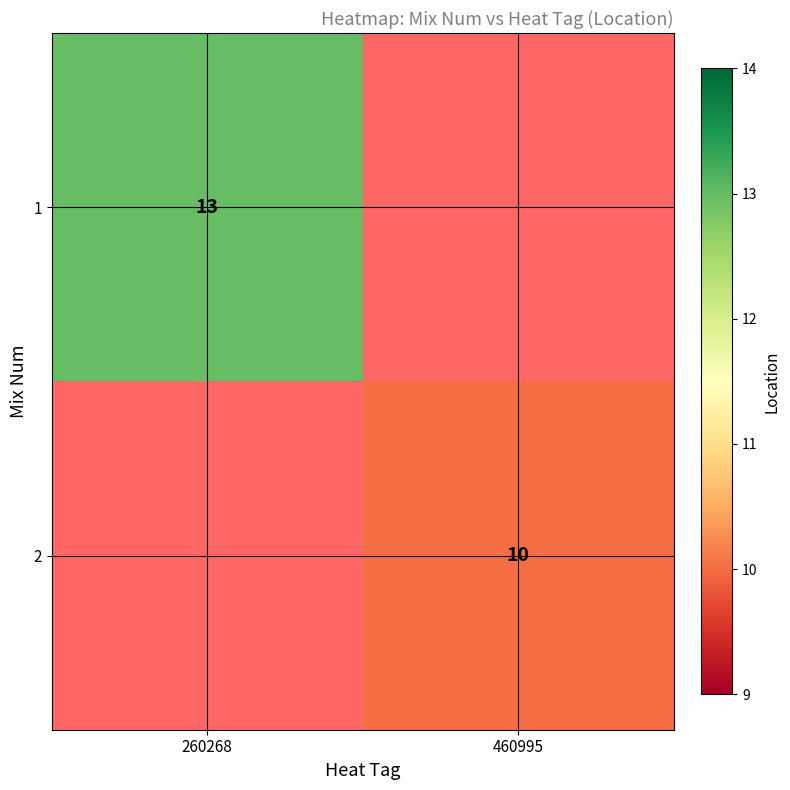

Which label corresponds to the smallest value in the chart?

460995